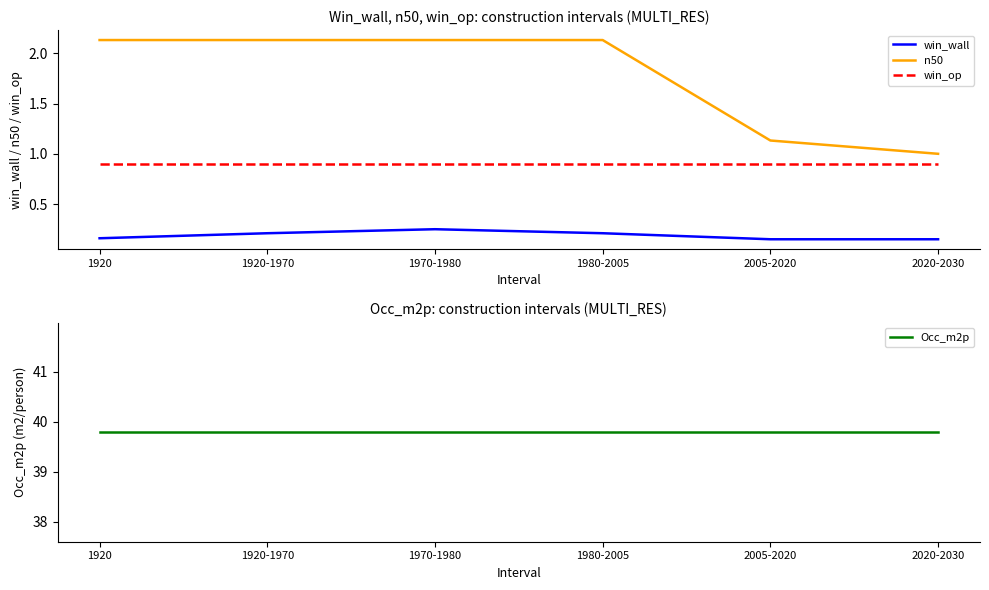

True or false: win_wall has more than 0 points higher than both neighbors.

True